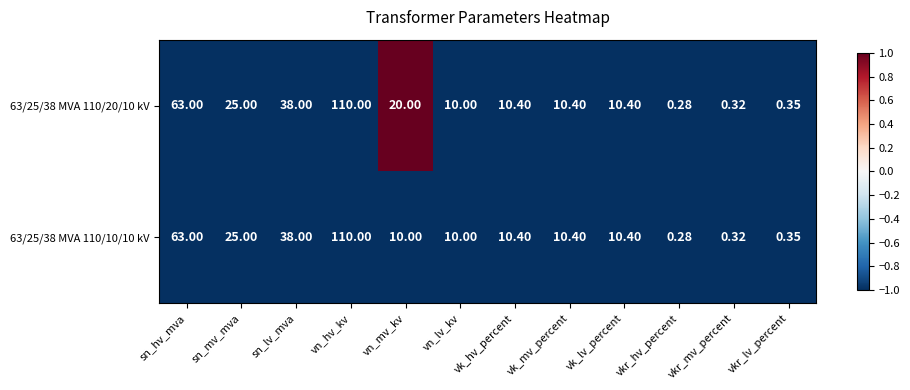

Rank the series by their average value, from highest to lowest.

63/25/38 MVA 110/20/10 kV, 63/25/38 MVA 110/10/10 kV